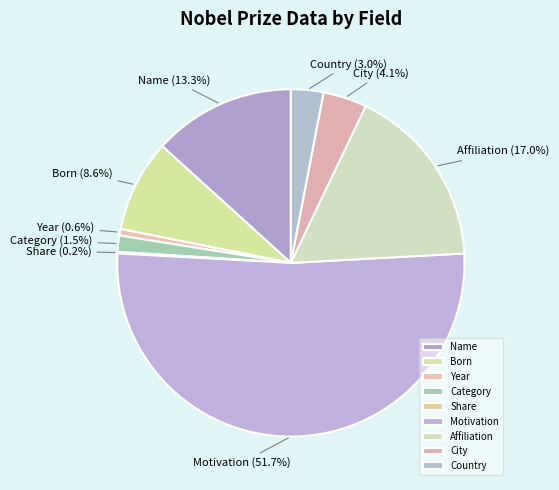

Approximately how many times larger is the value at Affiliation compared to Year?

28.2